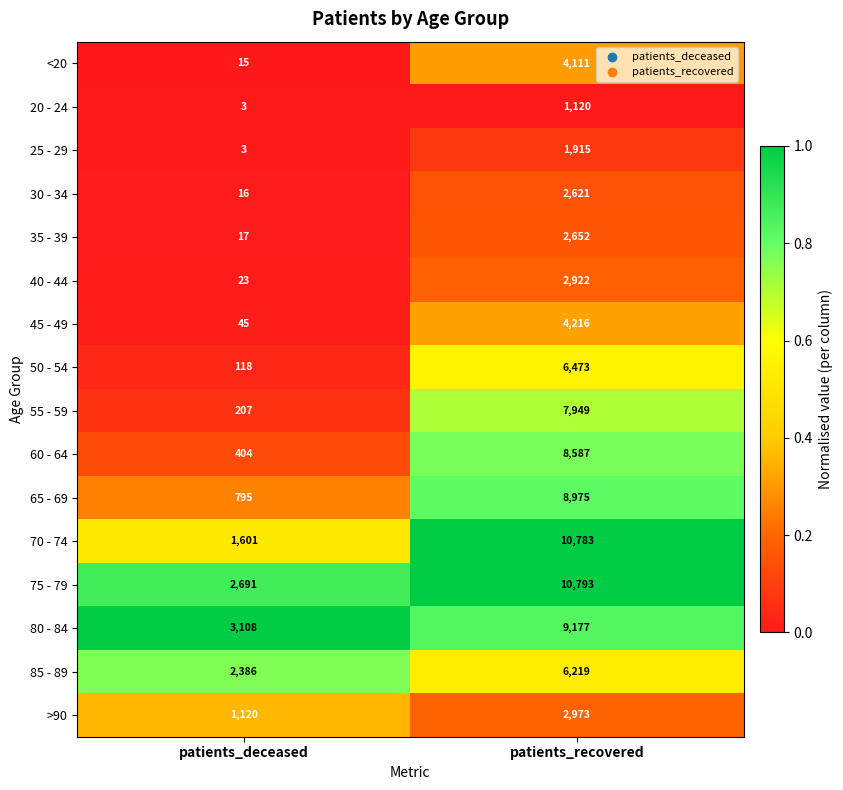

At patients_recovered, list the series in order from largest to smallest.

75 - 79, 70 - 74, 80 - 84, 65 - 69, 60 - 64, 55 - 59, 50 - 54, 85 - 89, 45 - 49, <20, >90, 40 - 44, 35 - 39, 30 - 34, 25 - 29, 20 - 24